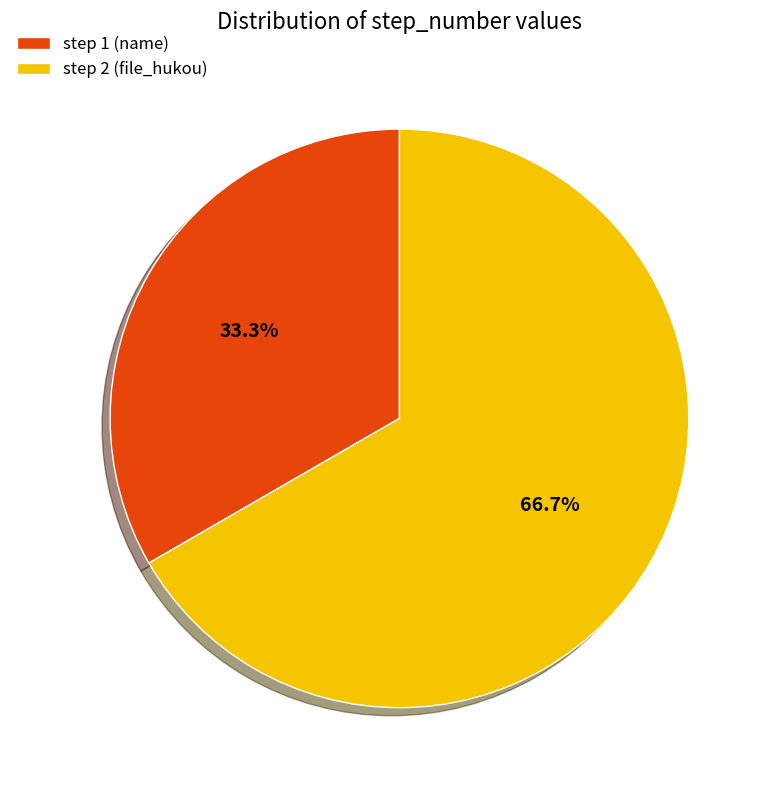

Rank the categories by value from highest to lowest.

step 2 (file_hukou), step 1 (name)